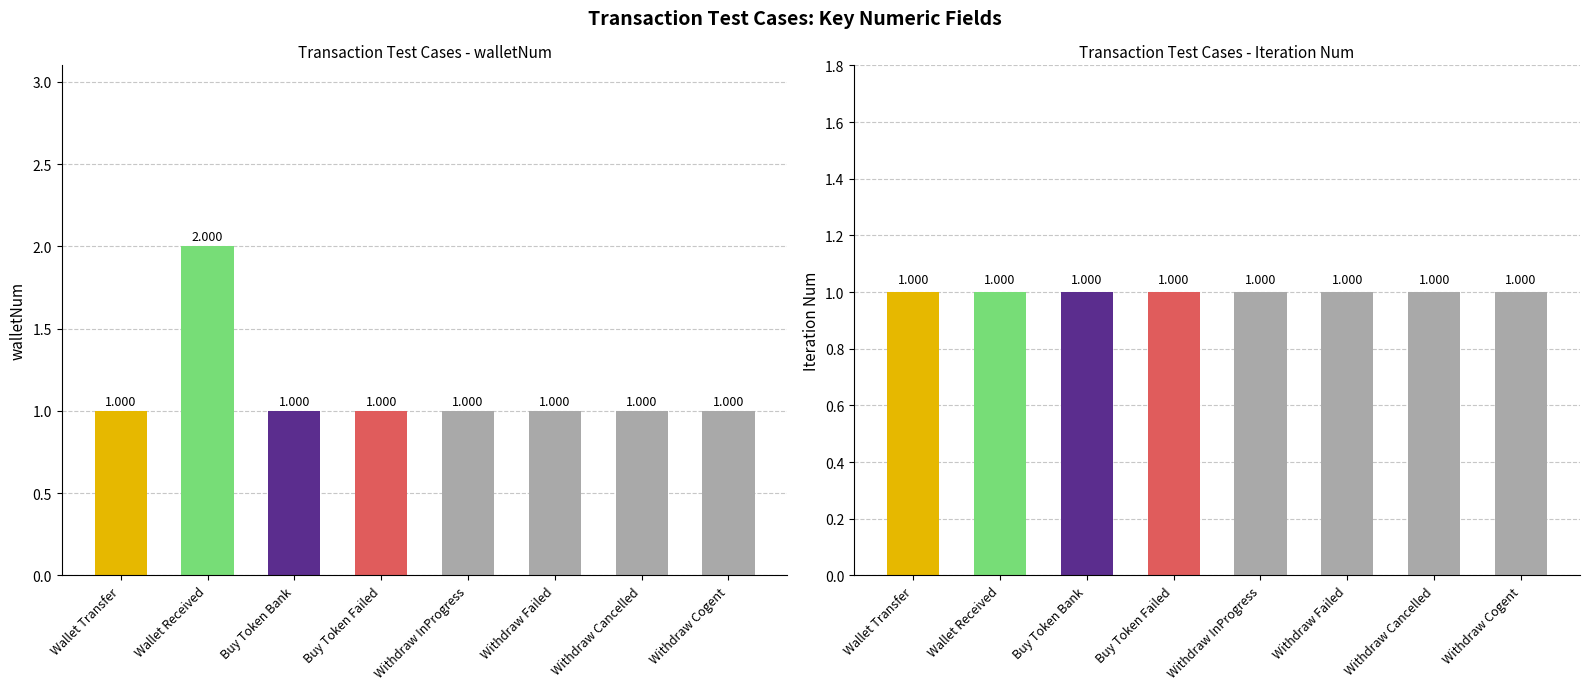

Is the value of walletNum at Withdraw Failed greater than the value of Iteration Num at Withdraw Failed?

No